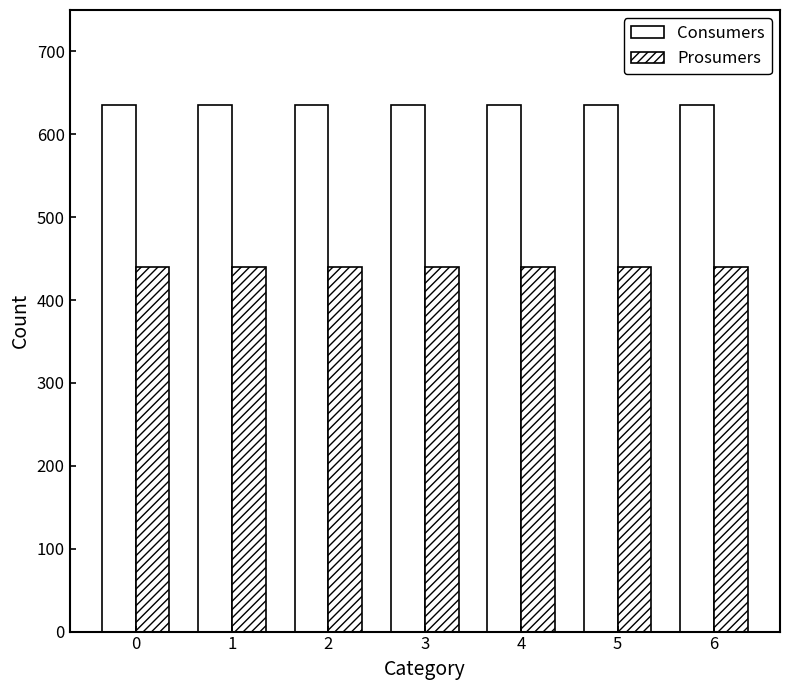

Does the chart contain any negative values?

No